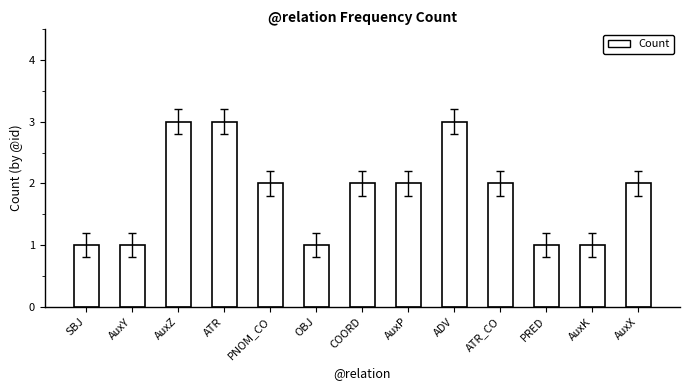

What is the greatest value displayed?

3